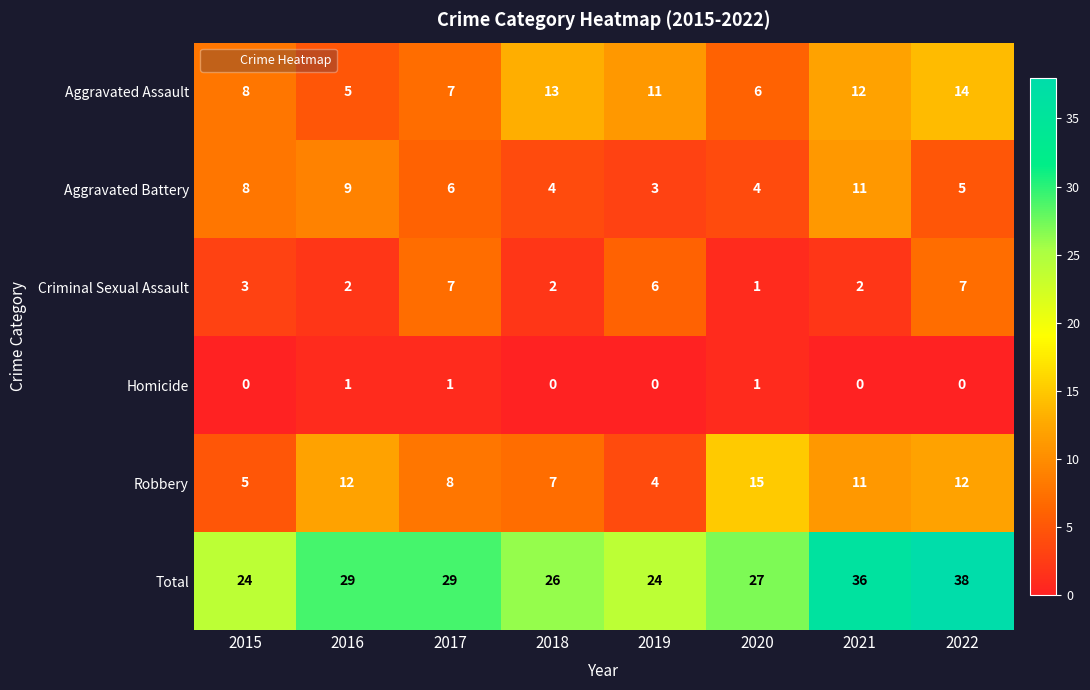

Which series changed the most between 2016 and 2019?

Robbery